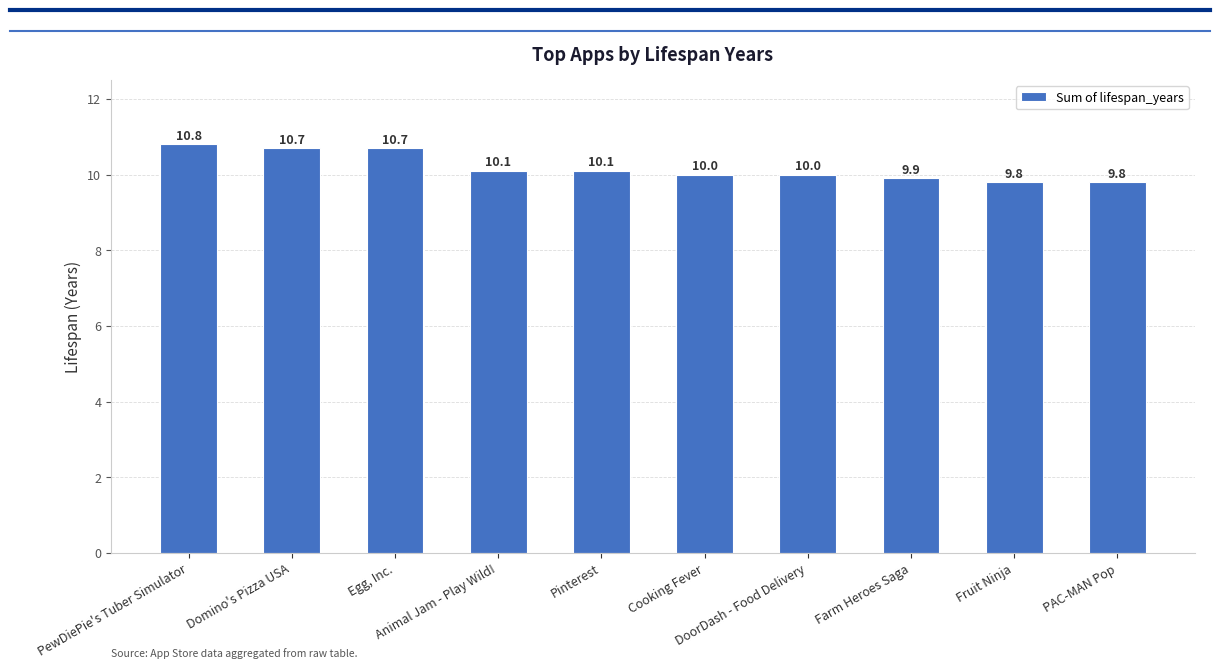

Does the chart contain stacked bars?

No